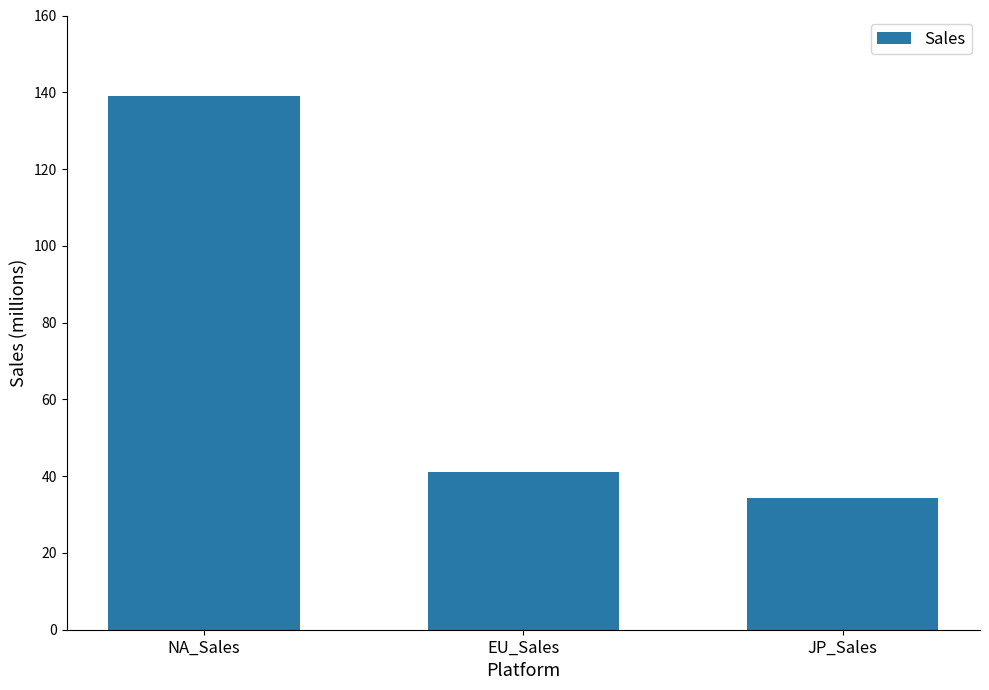

What is the sum of all values?

214.3